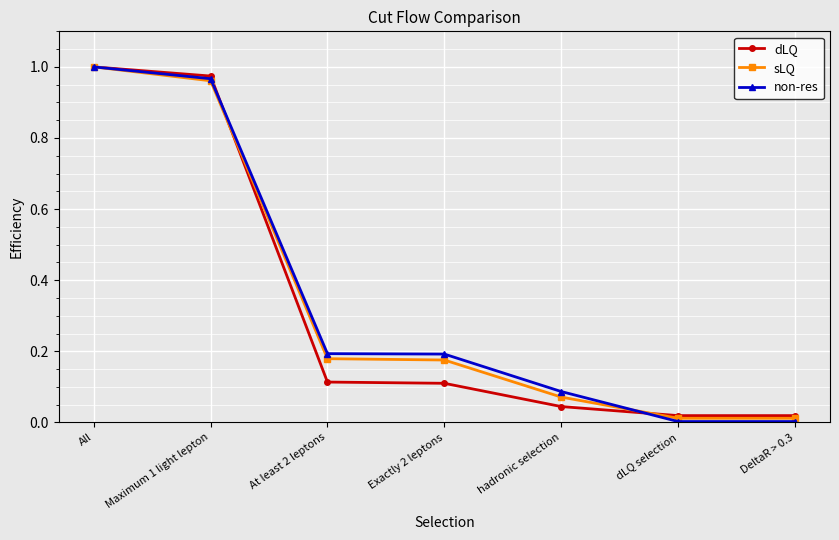

The non-res series shows 0.2 at At least 2 leptons. True or false?

True